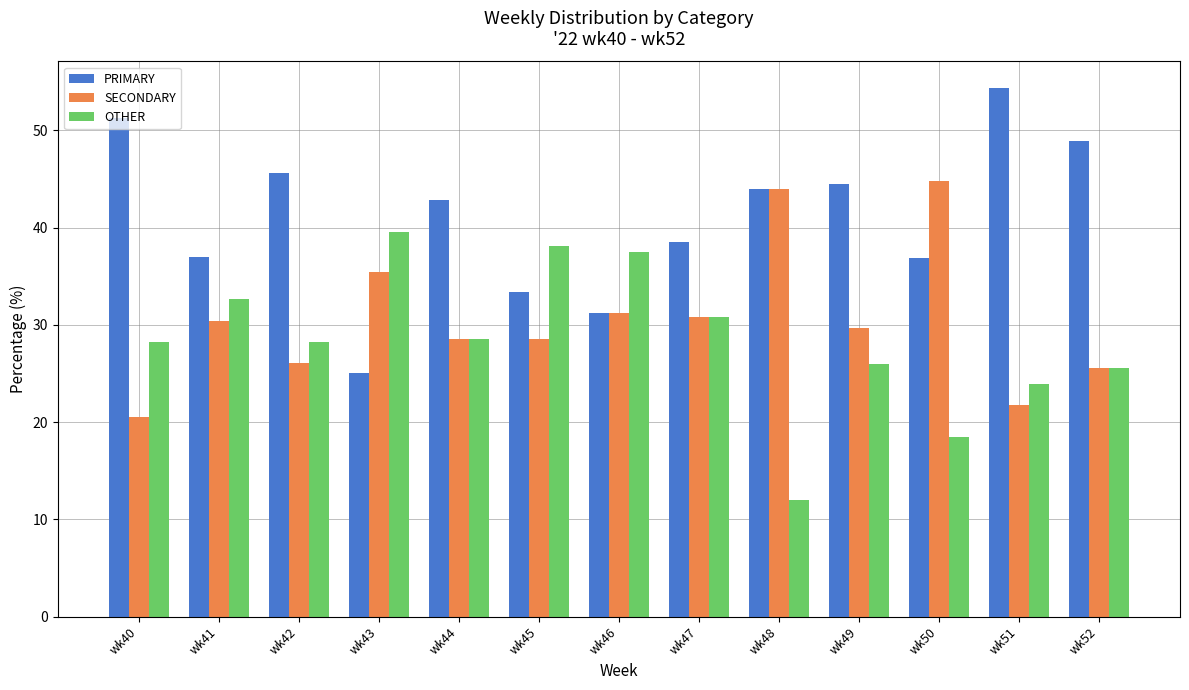

What is the value of the SECONDARY bar at the 3rd from the left?

26.1